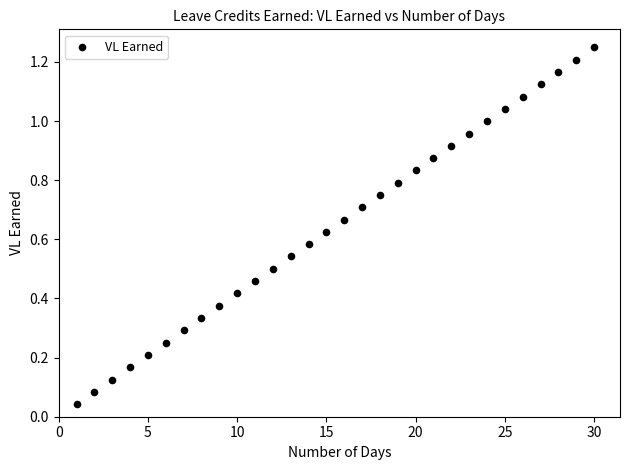

What is the range of X values (max minus min)?

29.0